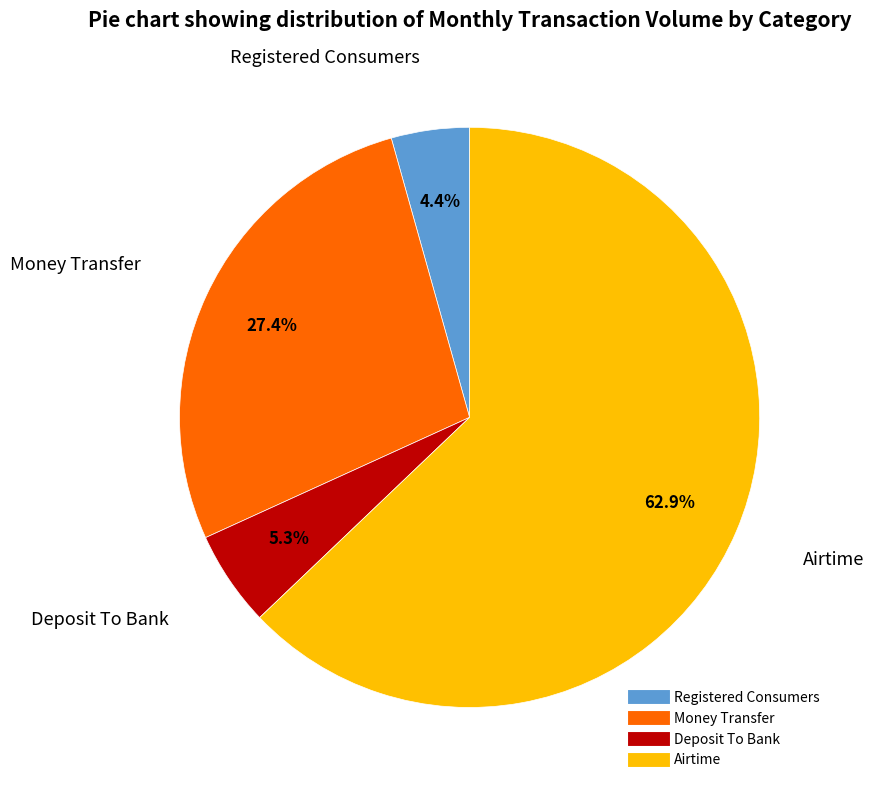

Do Airtime and Money Transfer together represent more than half of the pie?

Yes